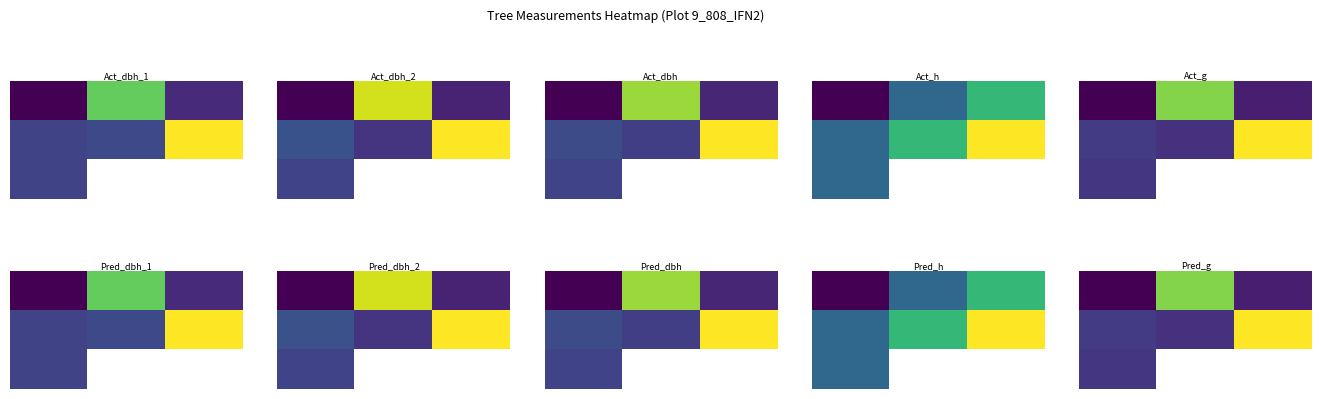

The value of 2 at 0 is 0.2. True or false?

True